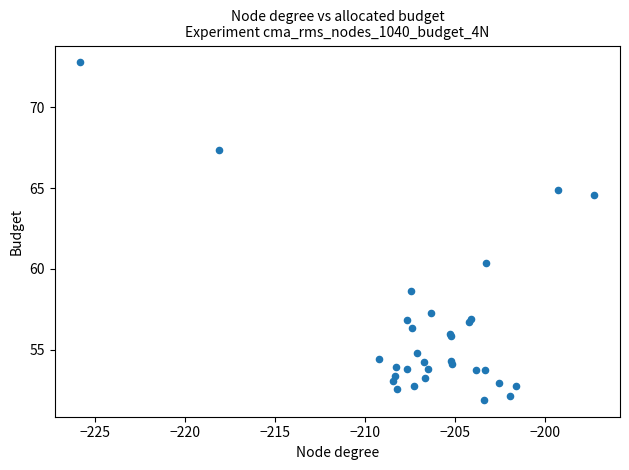

What Y value in the scatter plot is closest to 62?

60.4